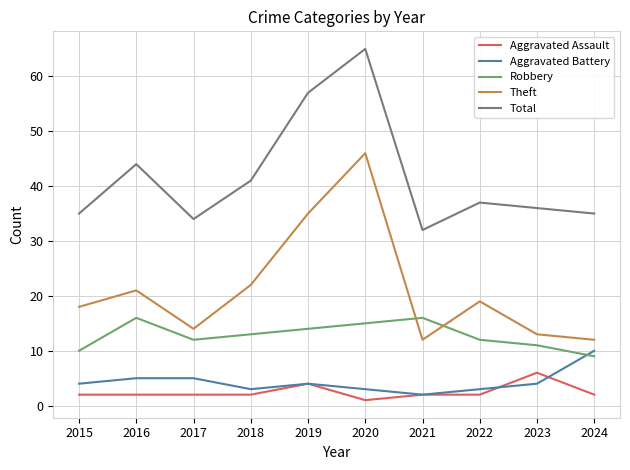

Reading left to right, list all the values displayed in this chart.

Aggravated Assault: 2	2	2	2	4	1	2	2	6	2
Aggravated Battery: 4	5	5	3	4	3	2	3	4	10
Robbery: 10	16	12	13	14	15	16	12	11	9
Theft: 18	21	14	22	35	46	12	19	13	12
Total: 35	44	34	41	57	65	32	37	36	35